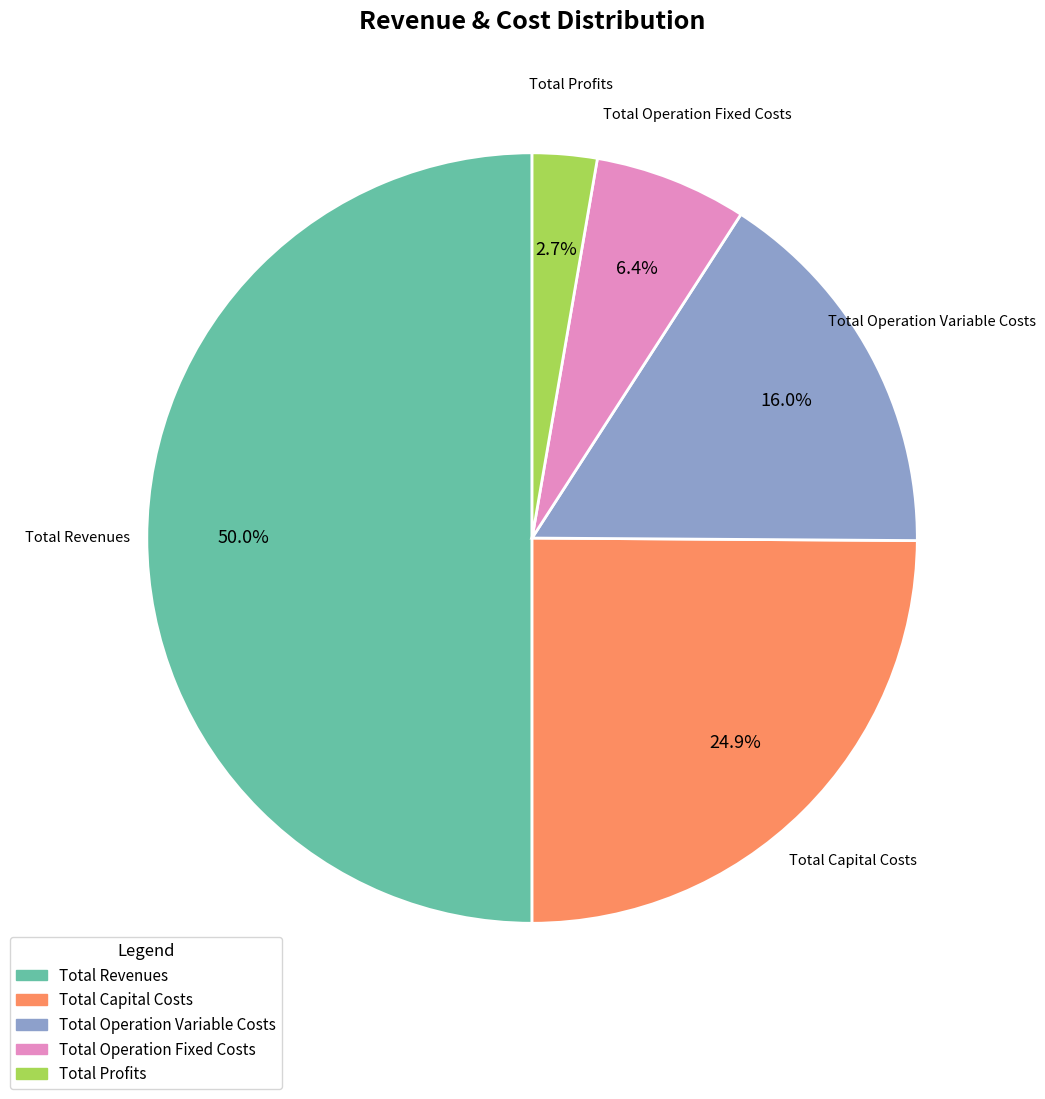

To the nearest percent, what portion does Total Operation Fixed Costs represent?

6%